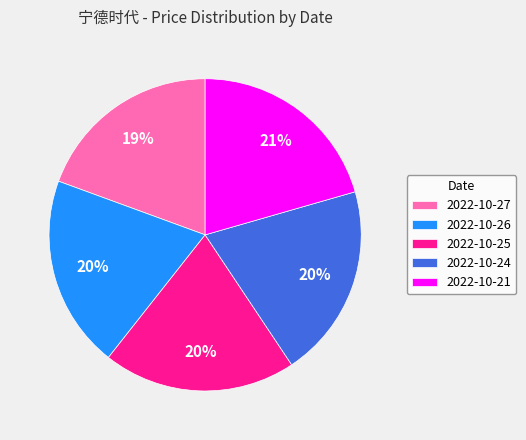

What percentage is the 2022-10-24 slice, to the nearest percent?

20%